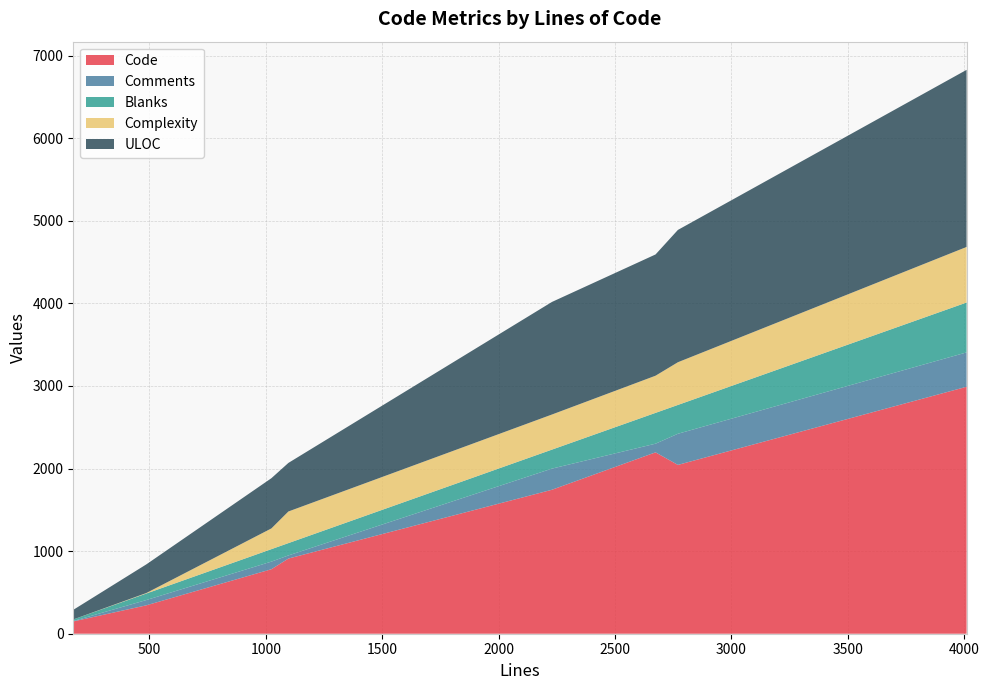

Reading left to right, transcribe all the data shown in this chart.

Code: 2674=2196	2229=1743	487=344	173=149	2770=2044	4010=2990	1097=910	1024=781
Comments: 2674=105	2229=256	487=64	173=5	2770=377	4010=416	1097=38	1024=92
Blanks: 2674=373	2229=230	487=79	173=19	2770=349	4010=604	1097=149	1024=151
Complexity: 2674=450	2229=425	487=6	173=0	2770=517	4010=673	1097=383	1024=251
ULOC: 2674=1468	2229=1363	487=347	173=116	2770=1602	4010=2144	1097=588	1024=608